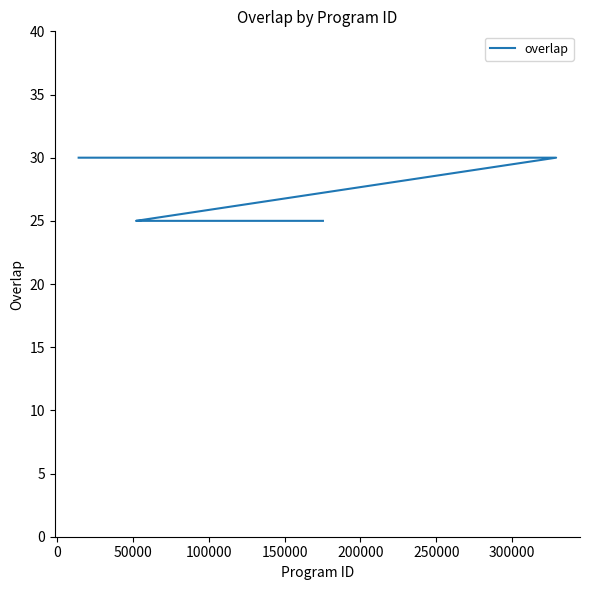

What is the average value?

27